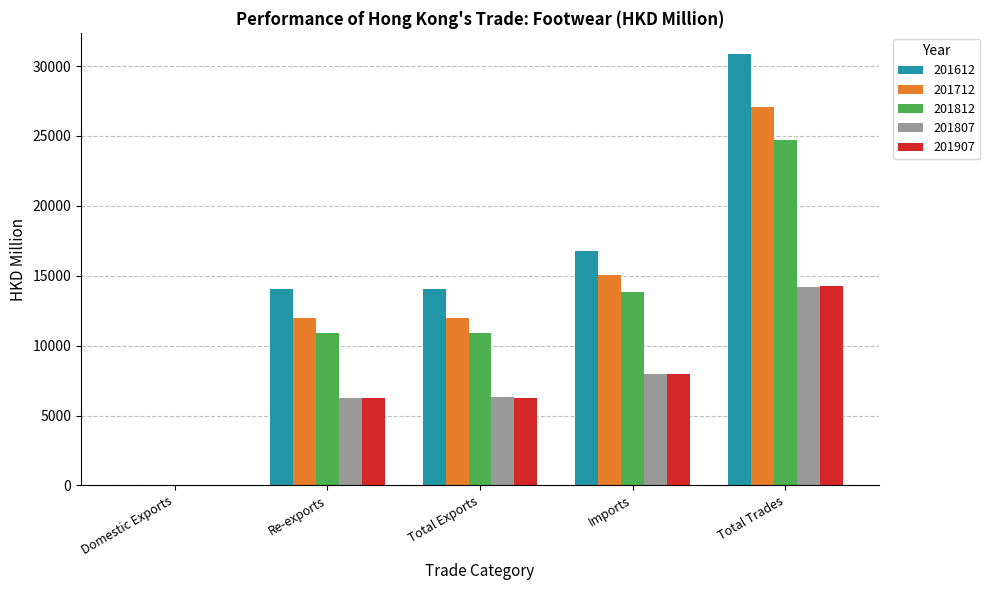

What is the maximum value for 201807?

14225.2